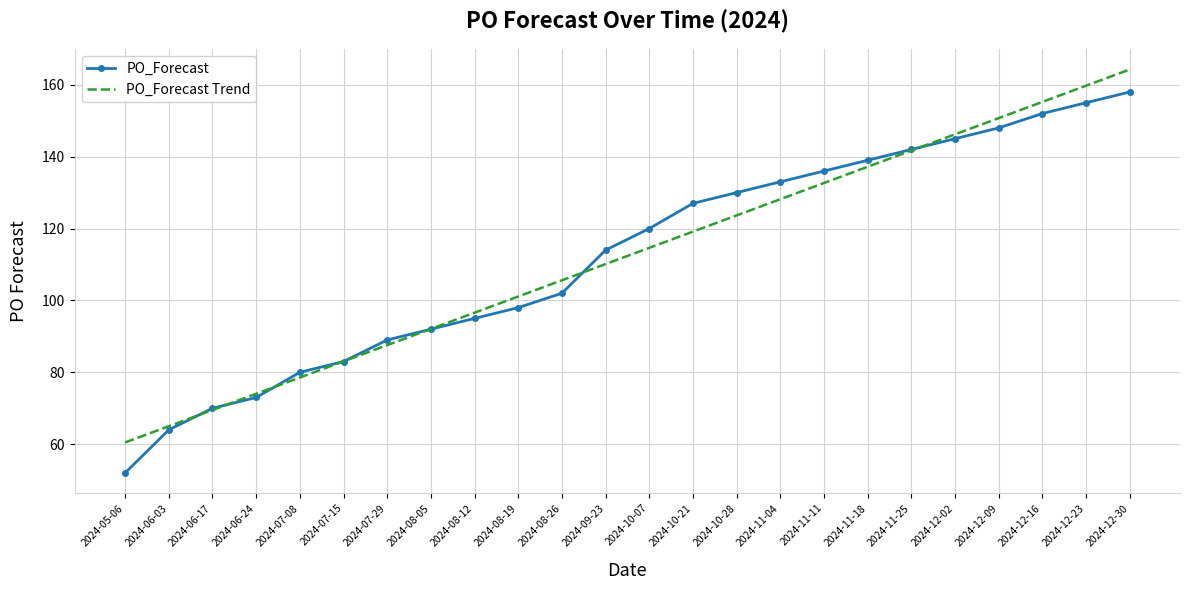

The value of PO_Forecast at 2024-08-05 is 45.2. True or false?

False